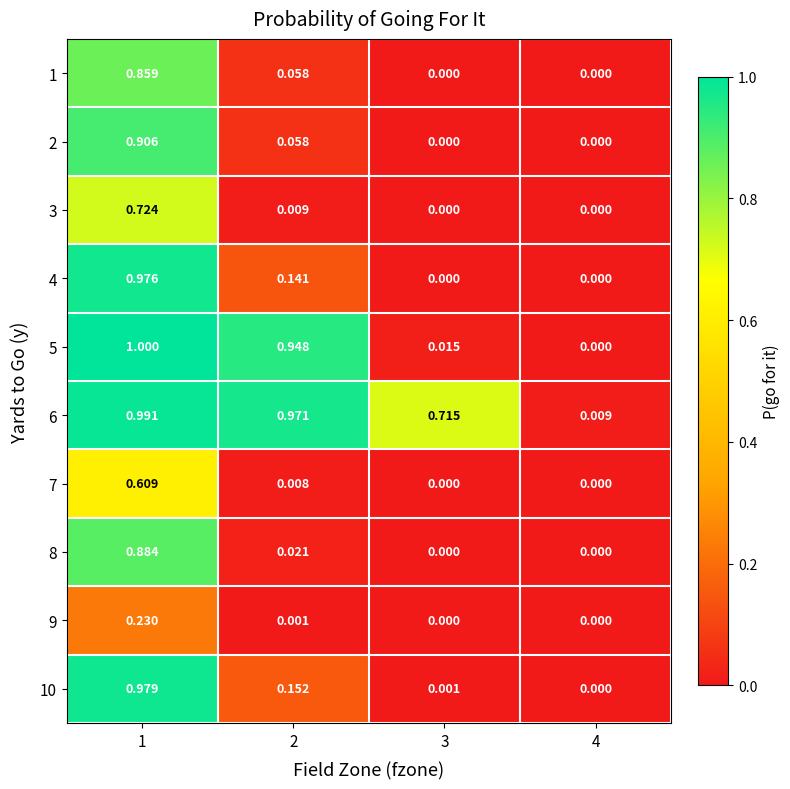

Is the value of 5 at 1 greater than the value of 7 at 4?

Yes